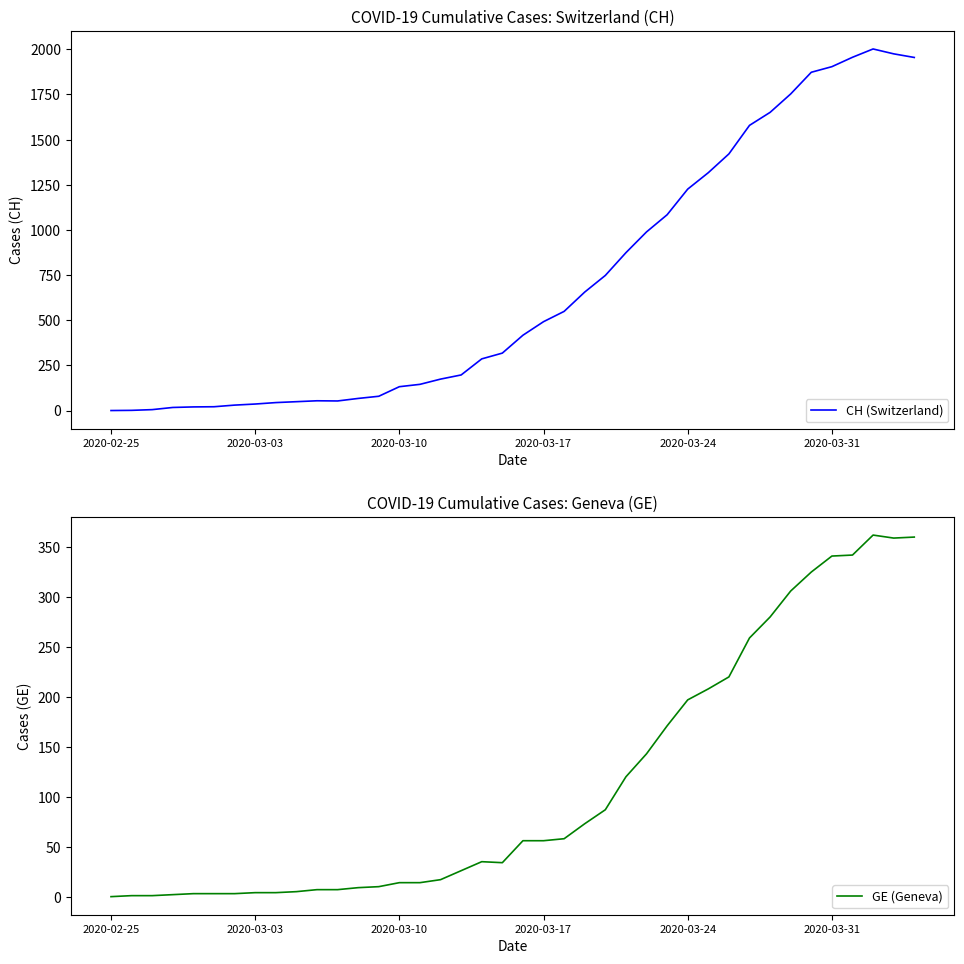

What is the highest value of the GE (Geneva) series?

362